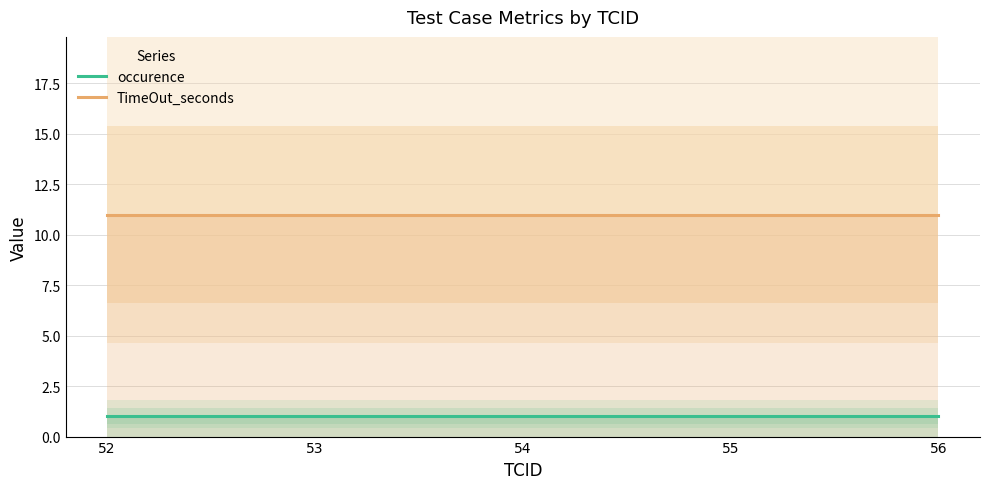

True or false: TimeOut_seconds and occurence intersect in this chart.

False